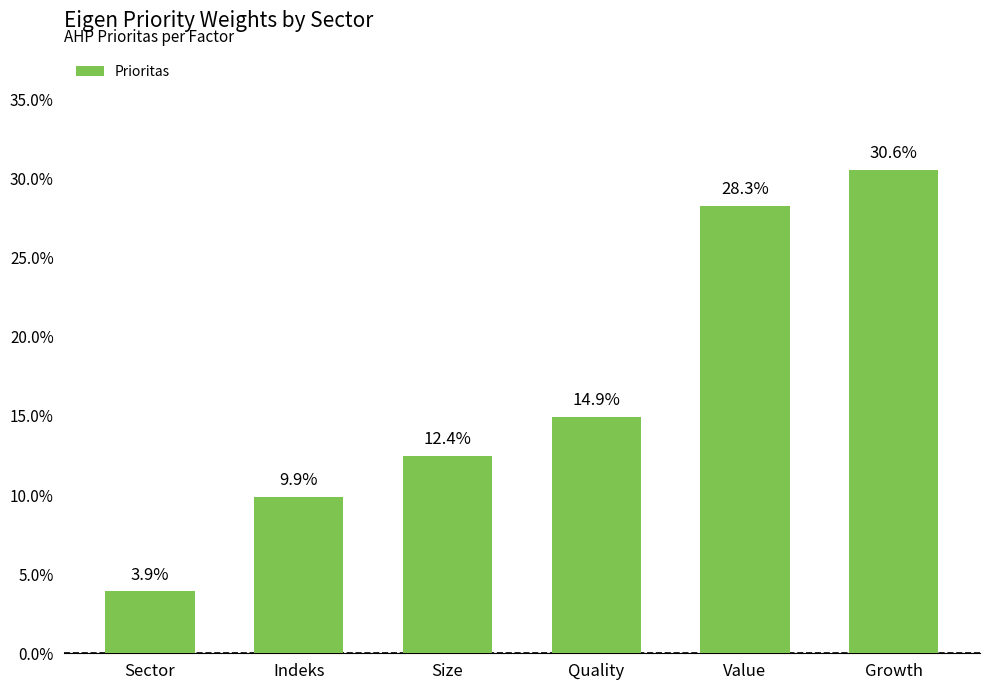

List the labels in order of value, smallest first.

Sector, Indeks, Size, Quality, Value, Growth